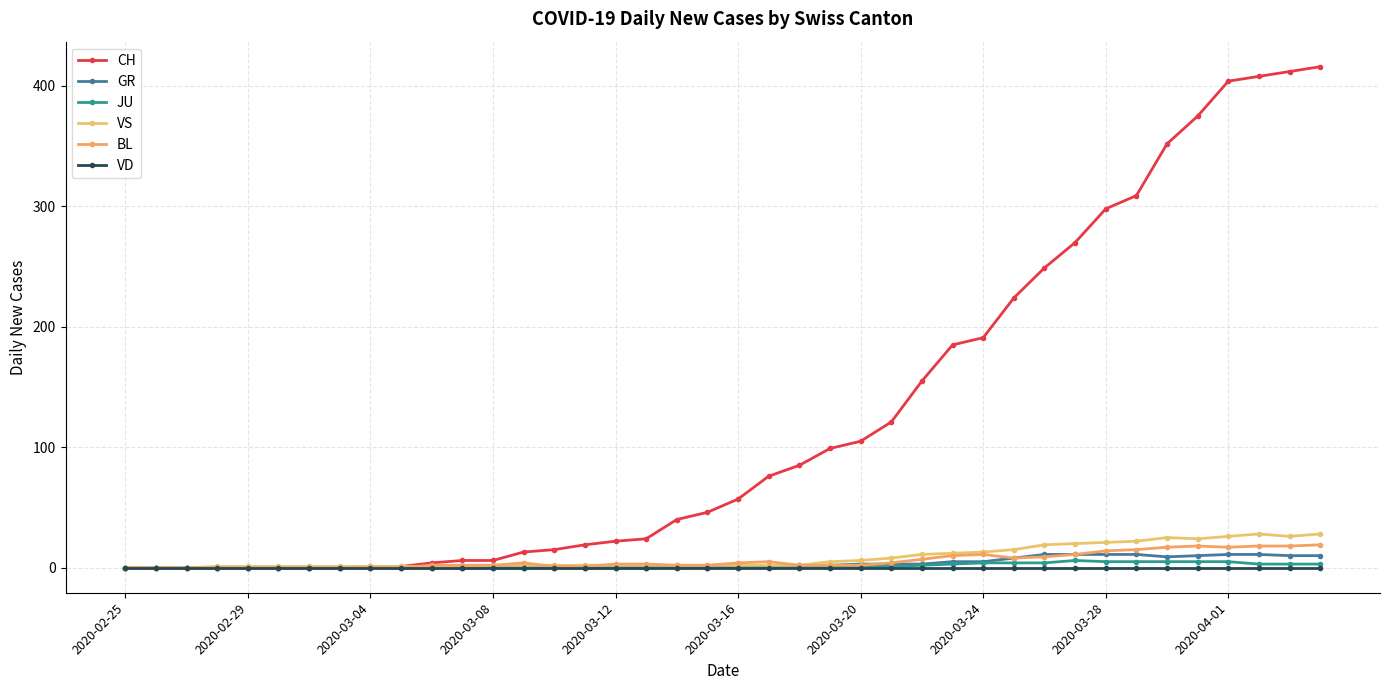

Does the chart display data point markers on the line(s)?

Yes